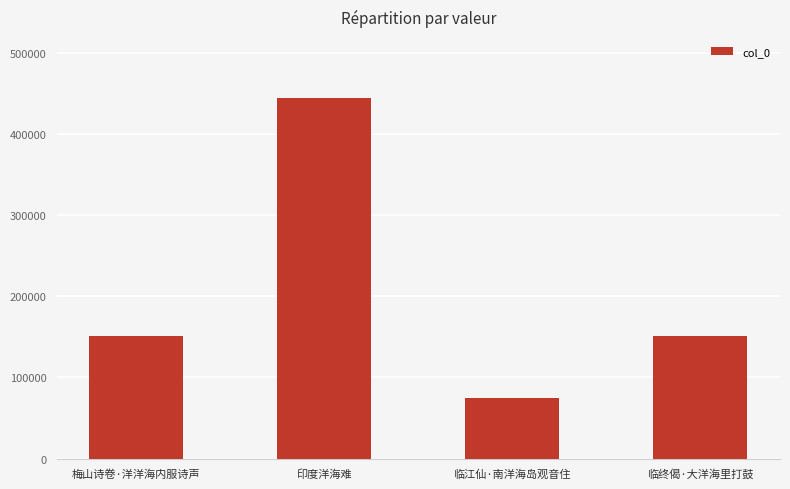

What value does the data have at 临江仙·南洋海岛观音住, to the nearest 50?

74450